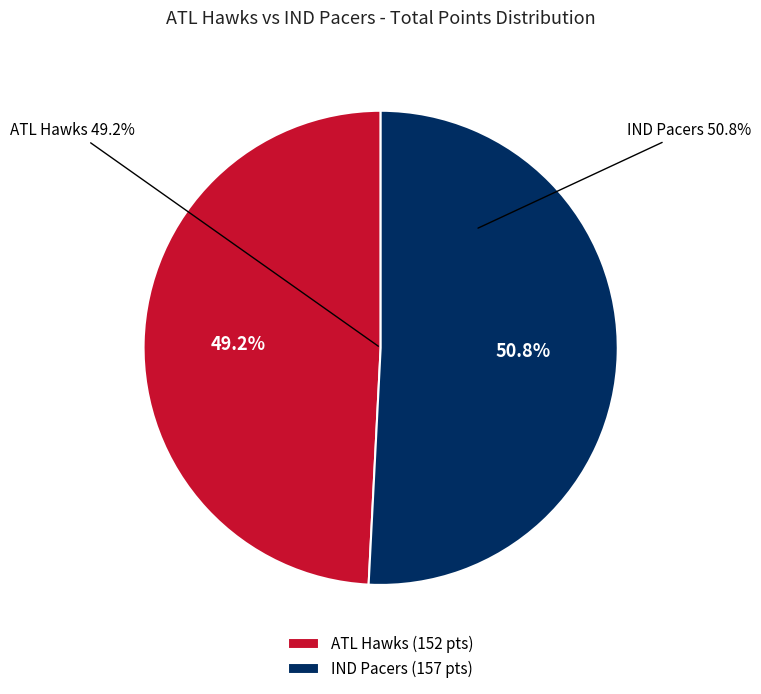

To the nearest percent, what is the difference between the ATL Hawks and IND Pacers slice percentages?

2%